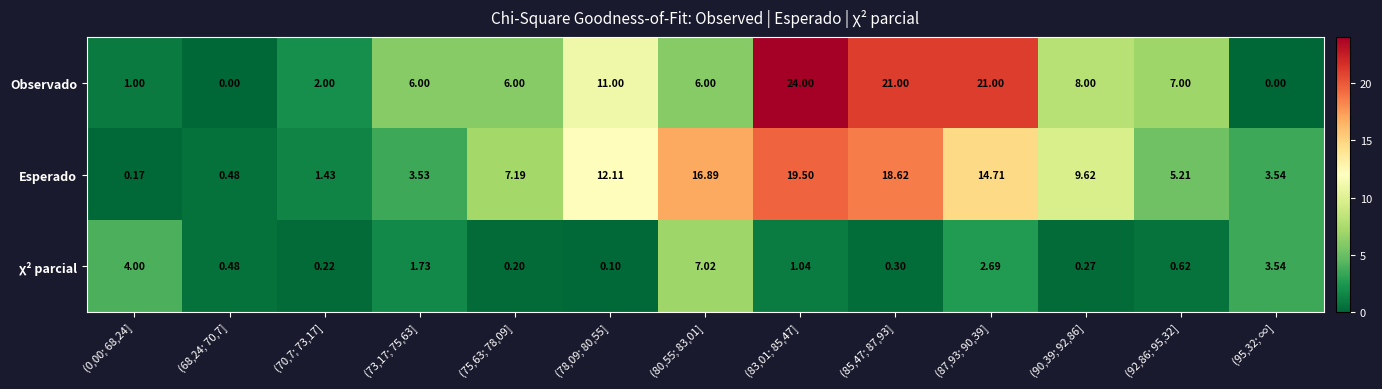

What is the greatest value displayed?

24.0